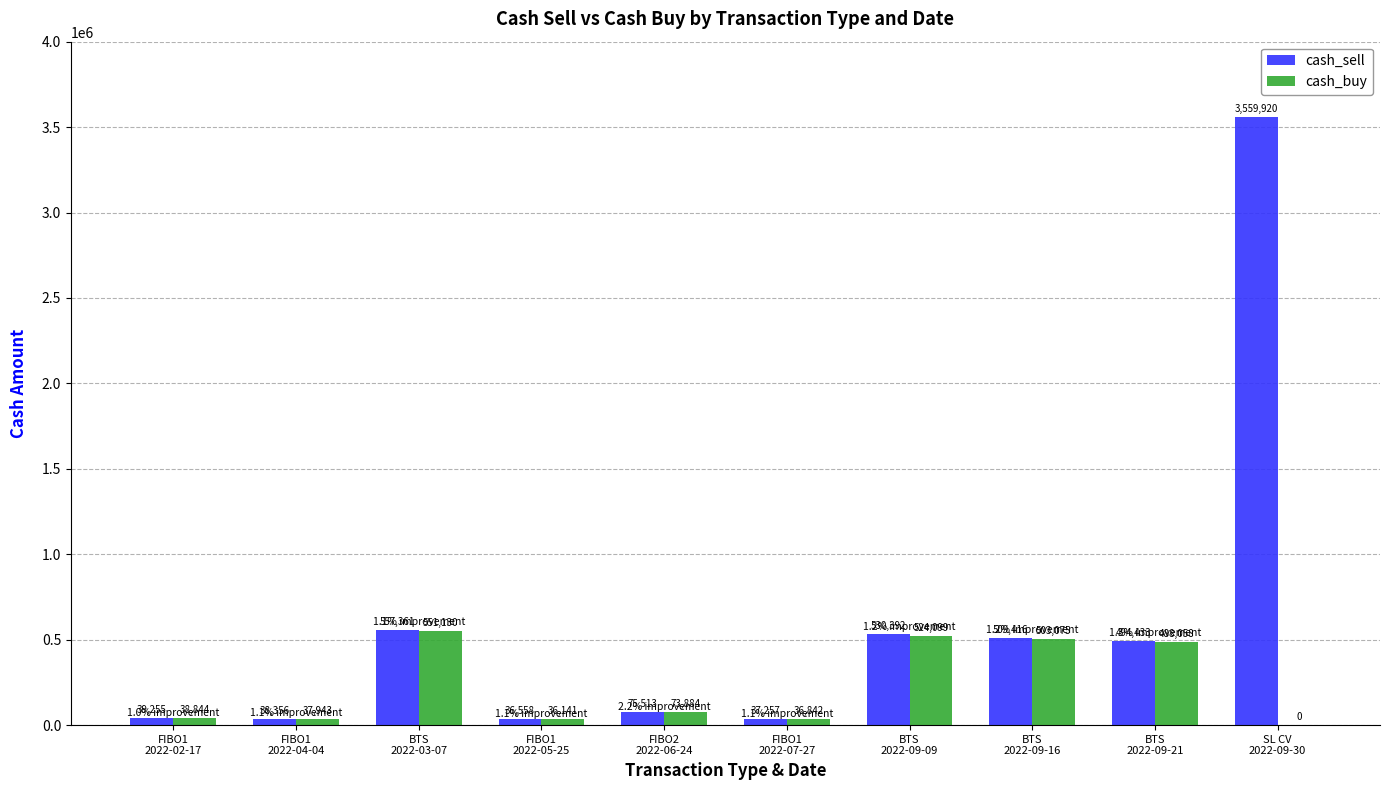

What is the maximum value shown in the chart?

3559919.6